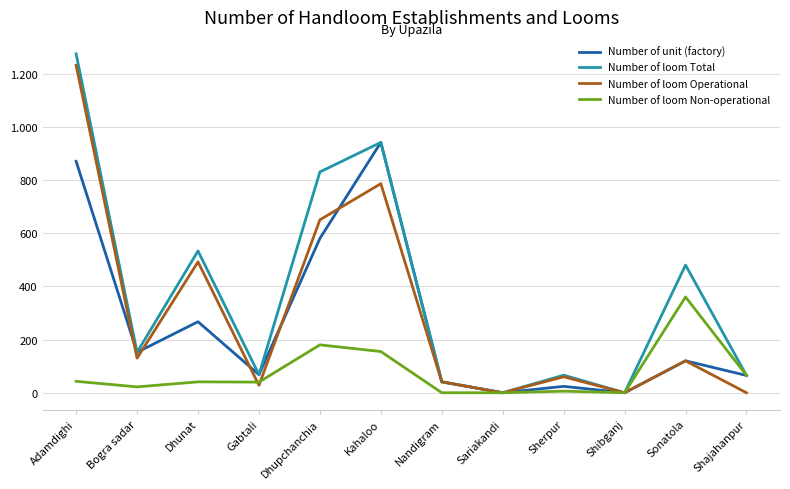

What are all the series names shown in the legend?

Number of unit (factory), Number of loom Total, Number of loom Operational, Number of loom Non-operational